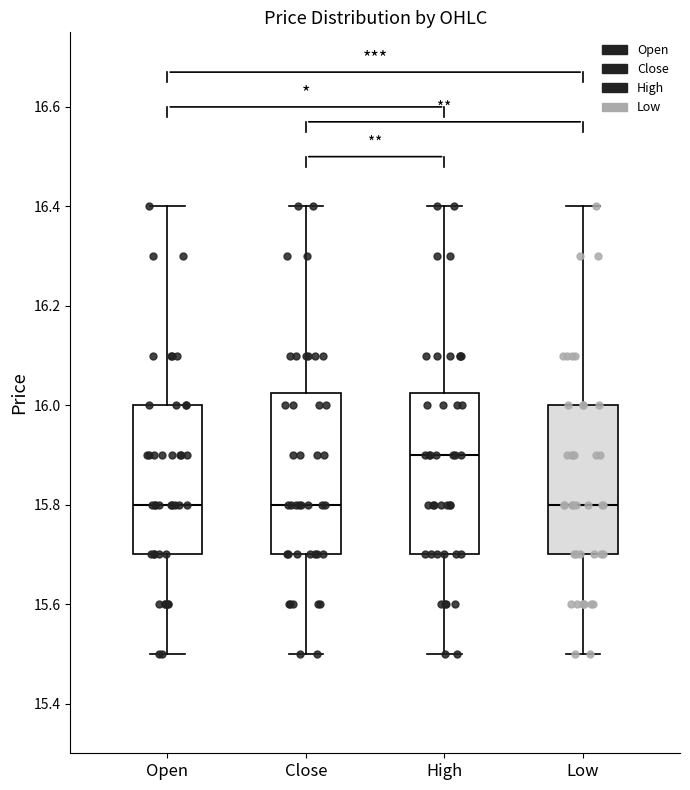

Where does the lower whisker of the box for High end on the y-axis? The values are not printed on the chart, so give them approximately, as read against the axis.

15.50